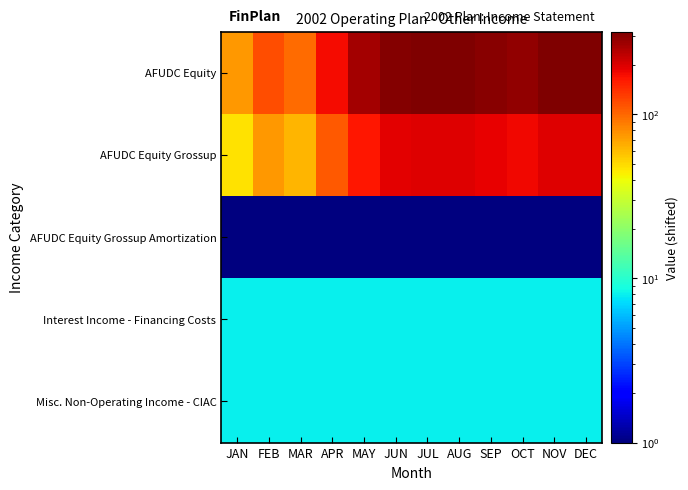

Reading right to left, extract all data points from this chart.

AFUDC Equity: DEC=317	NOV=318	OCT=287	SEP=302	AUG=317	JUL=319	JUN=308	MAY=261	APR=175	MAR=98	FEB=118	JAN=74
AFUDC Equity Grossup: DEC=197	NOV=197	OCT=179	SEP=188	AUG=197	JUL=198	JUN=191	MAY=163	APR=110	MAR=63	FEB=75	JAN=48
AFUDC Equity Grossup Amortization: DEC=1	NOV=1	OCT=1	SEP=1	AUG=1	JUL=1	JUN=1	MAY=1	APR=1	MAR=1	FEB=1	JAN=1
Interest Income - Financing Costs: DEC=8	NOV=8	OCT=8	SEP=8	AUG=8	JUL=8	JUN=8	MAY=8	APR=8	MAR=8	FEB=8	JAN=8
Misc. Non-Operating Income - CIAC: DEC=8	NOV=8	OCT=8	SEP=8	AUG=8	JUL=8	JUN=8	MAY=8	APR=8	MAR=8	FEB=8	JAN=8